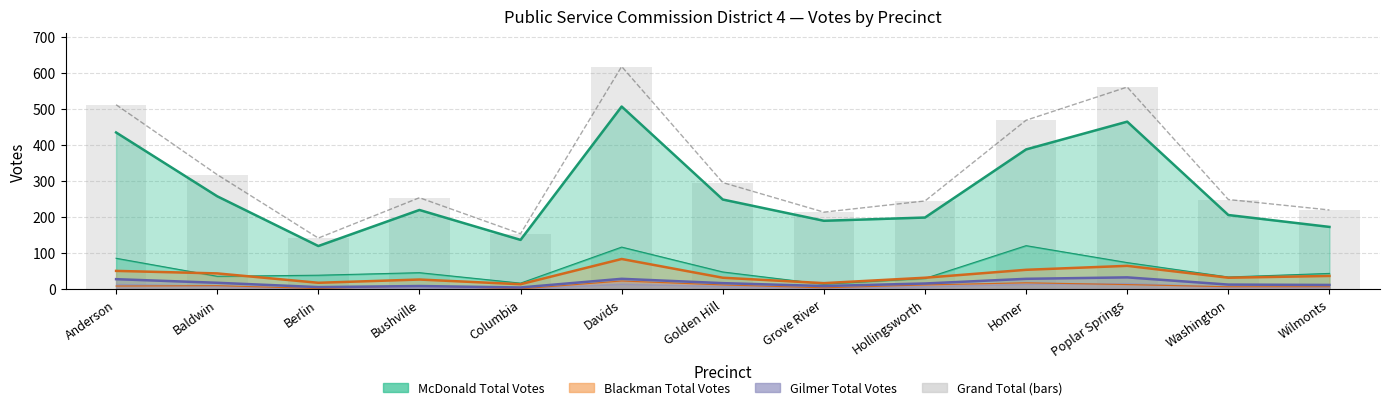

What is the difference between the second highest and second lowest values?

407